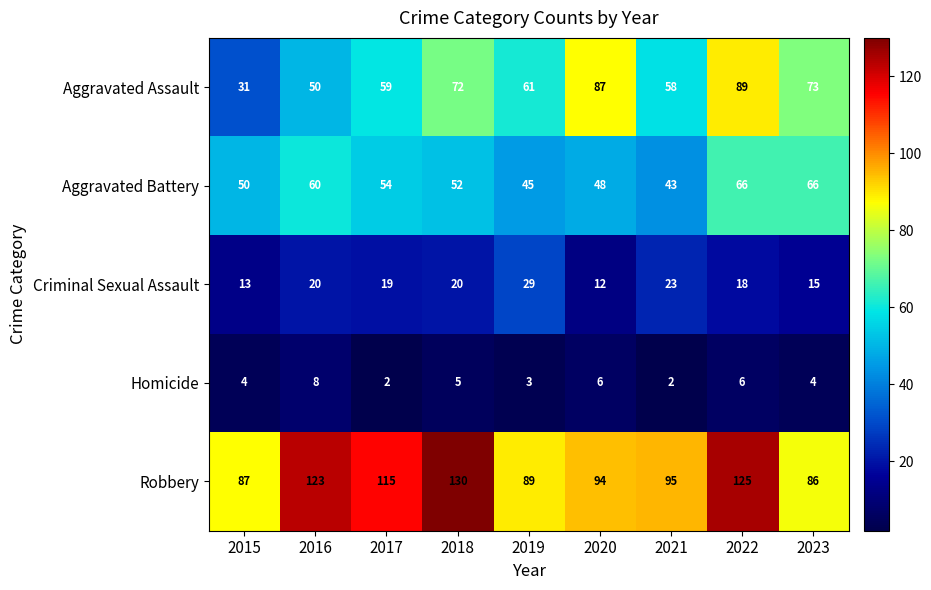

Rank the series by their maximum value, from highest to lowest.

Robbery, Aggravated Assault, Aggravated Battery, Criminal Sexual Assault, Homicide